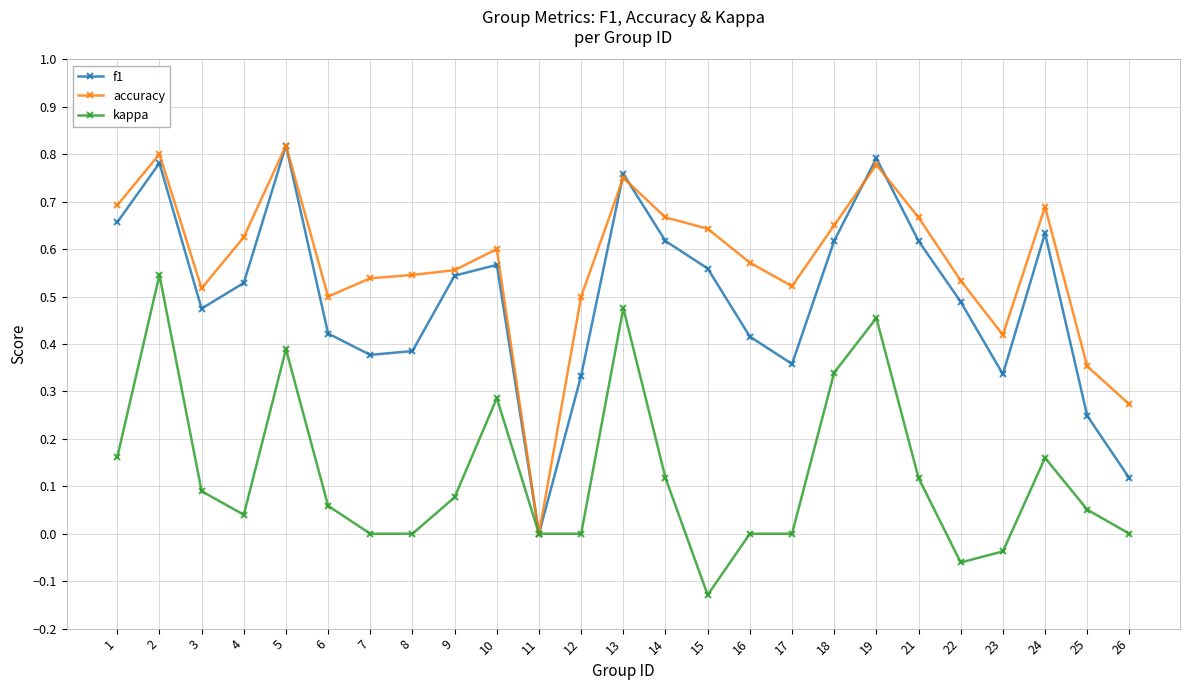

True or false: accuracy has more than 0 points higher than both neighbors.

True